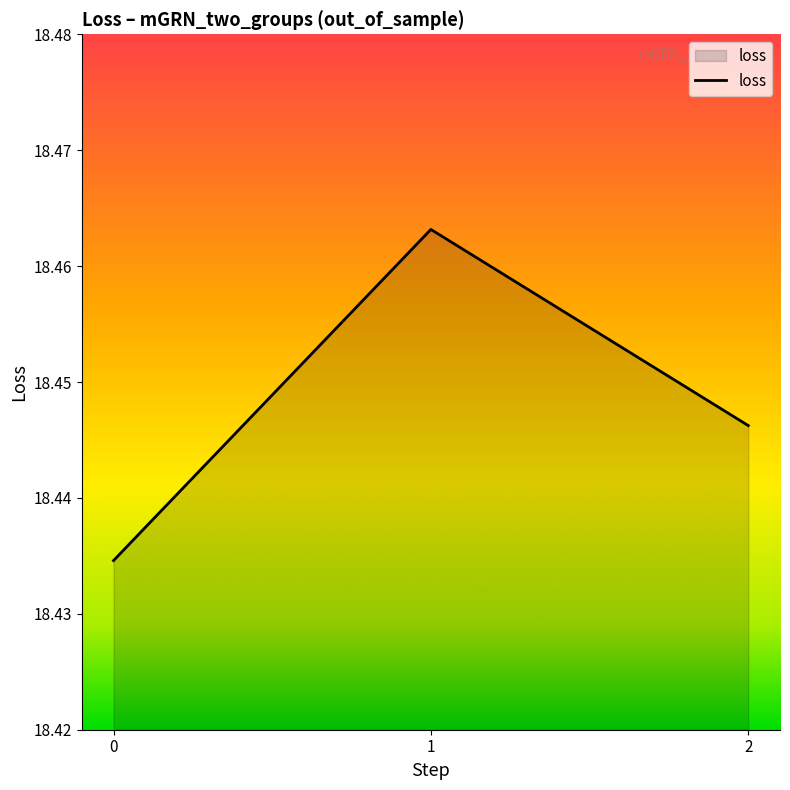

List the labels in order of value, smallest first.

0, 2, 1